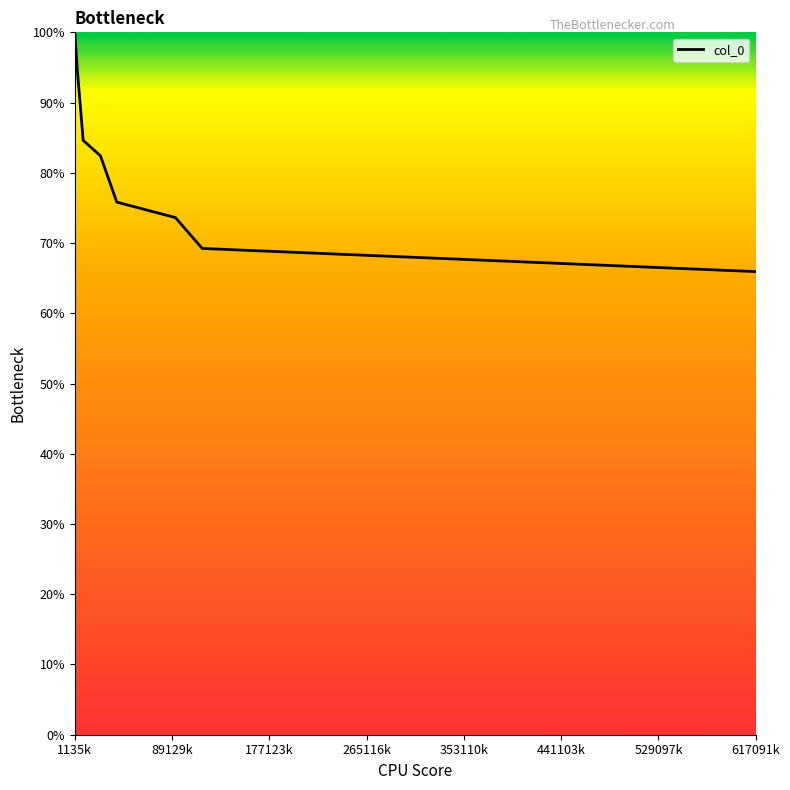

What is the maximum value shown in the chart?

100.0